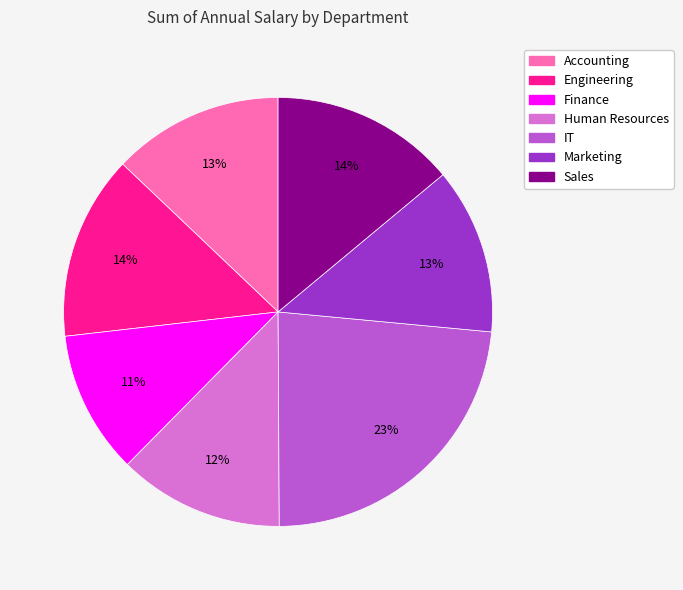

Is the sum of IT and Engineering greater than half?

No